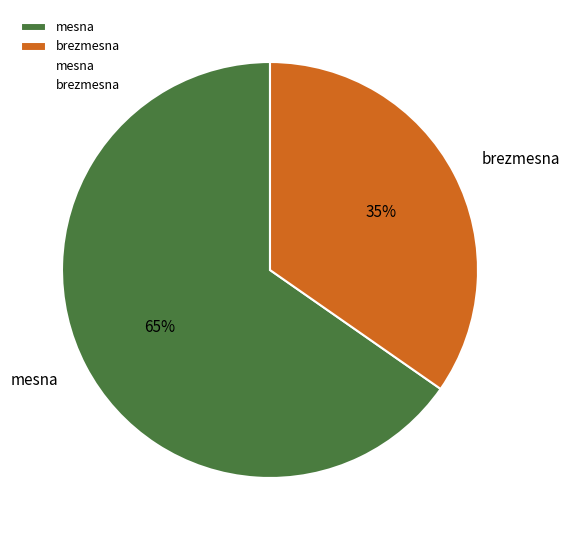

Which category has the smallest portion of the pie?

brezmesna